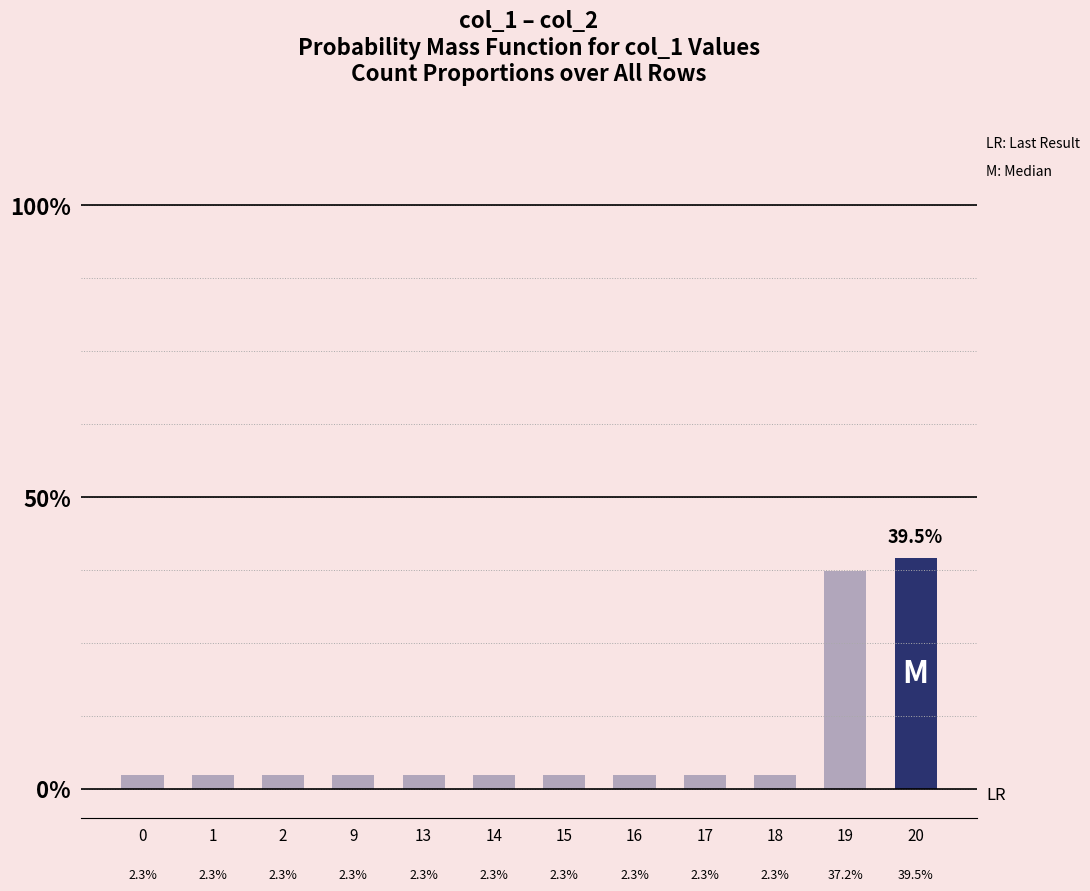

What value does the data have at 20?

0.4